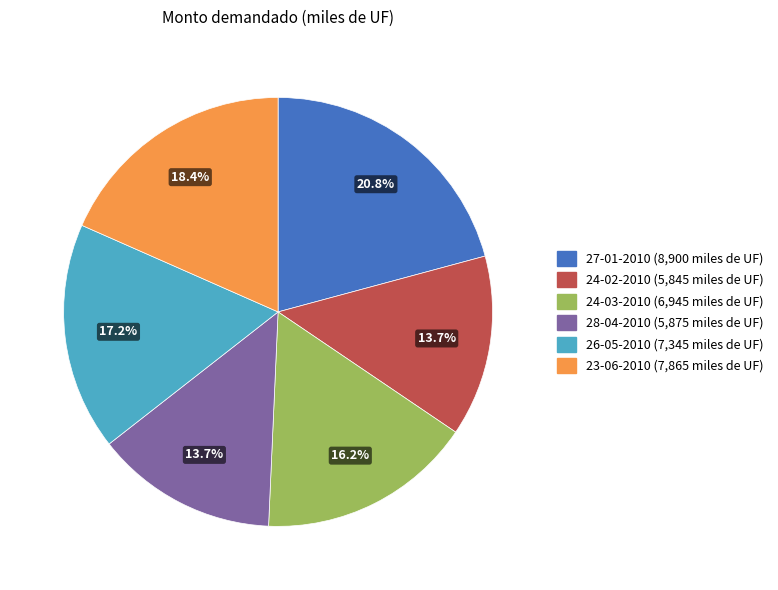

What is the ratio of the value at 28-04-2010 to the value at 27-01-2010?

0.7